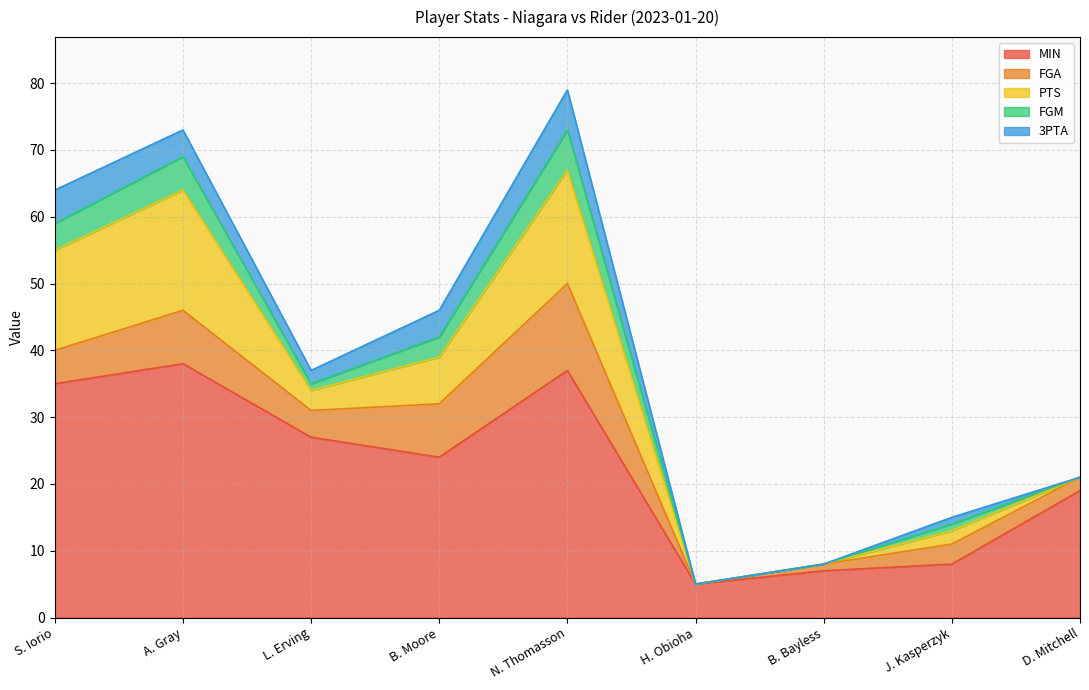

What is the difference between the maximum and minimum values in the MIN series?

33